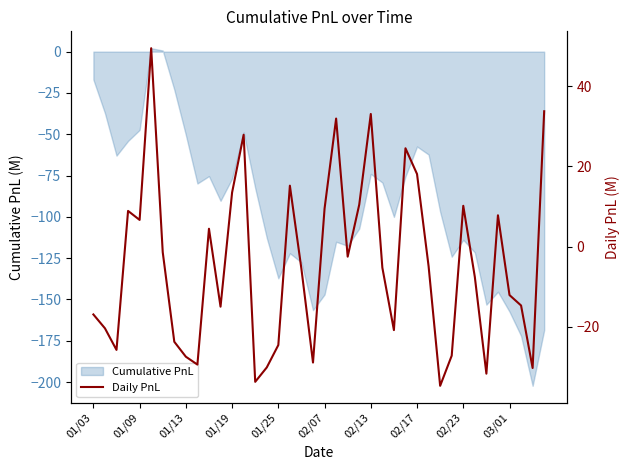

The Cumulative PnL series shows -47.4 at 01/09. True or false?

True